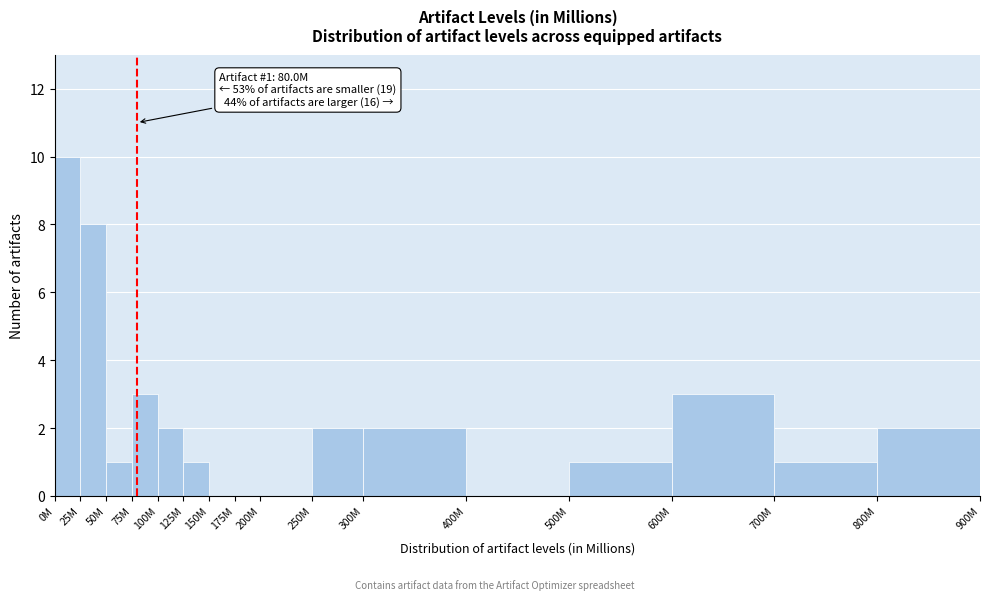

Reading left to right, what are all the values shown in this chart?

0M=10	25M=8	50M=1	75M=3	100M=2	125M=1	150M=0	175M=0	200M=0	250M=2	300M=2	400M=0	500M=1	600M=3	700M=1	800M=2